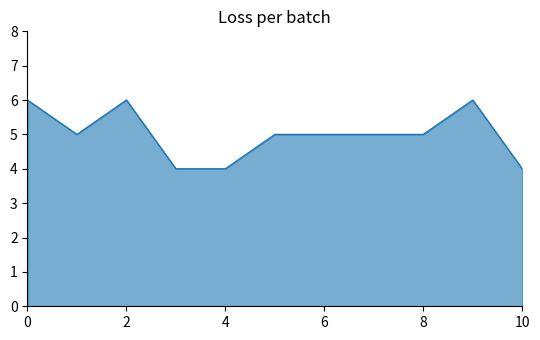

What is the smallest value displayed?

4